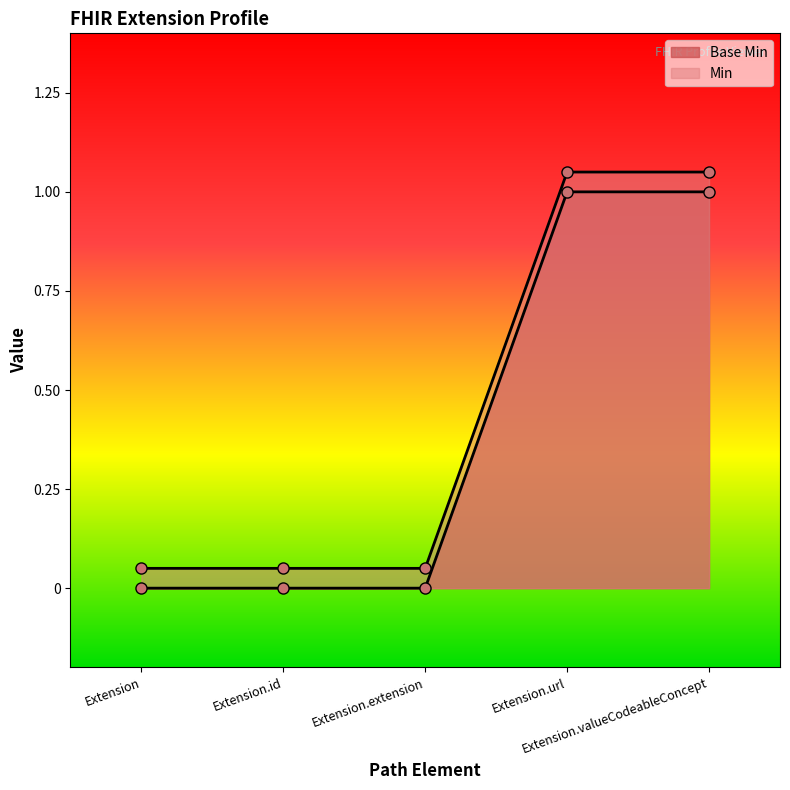

The Min series shows 0.7 at Extension.valueCodeableConcept. True or false?

False